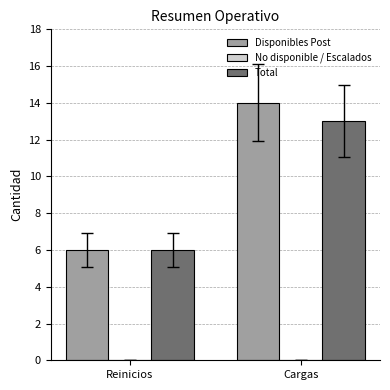

Which label corresponds to the largest value in the chart?

Cargas